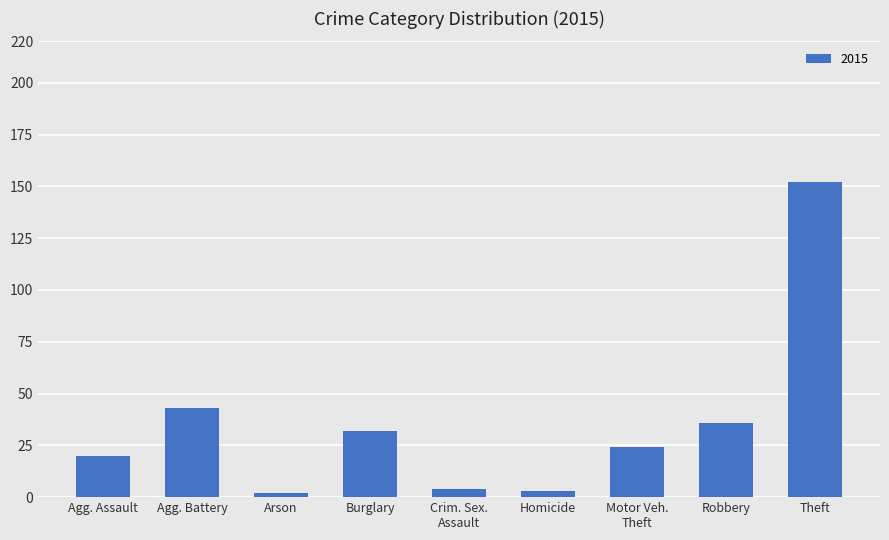

Reading right to left, what are all the values shown in this chart?

152	36	24	3	4	32	2	43	20